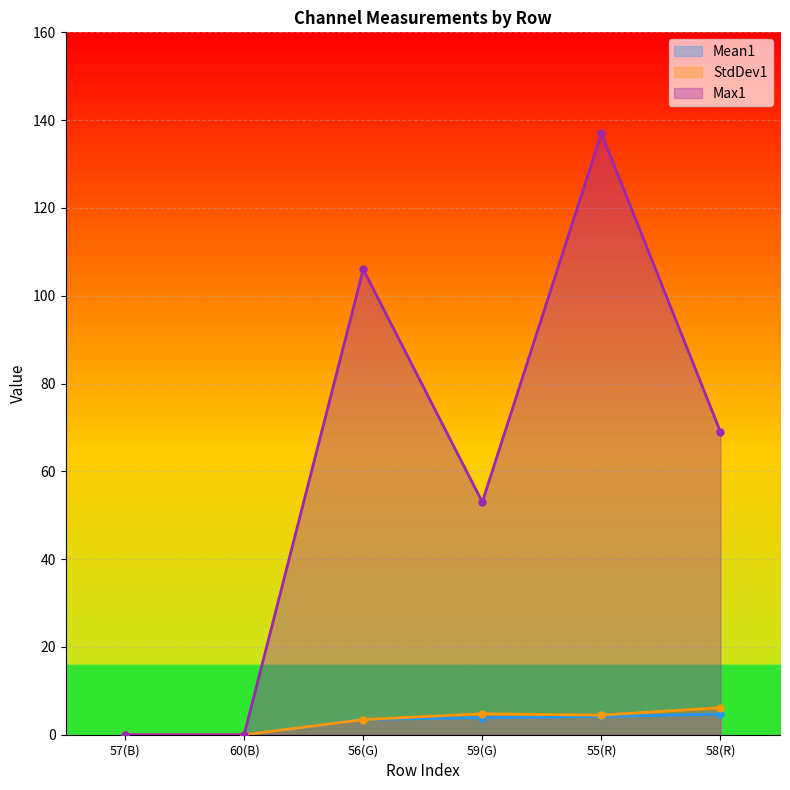

What is the label of the 5th point from the right?

60(B)